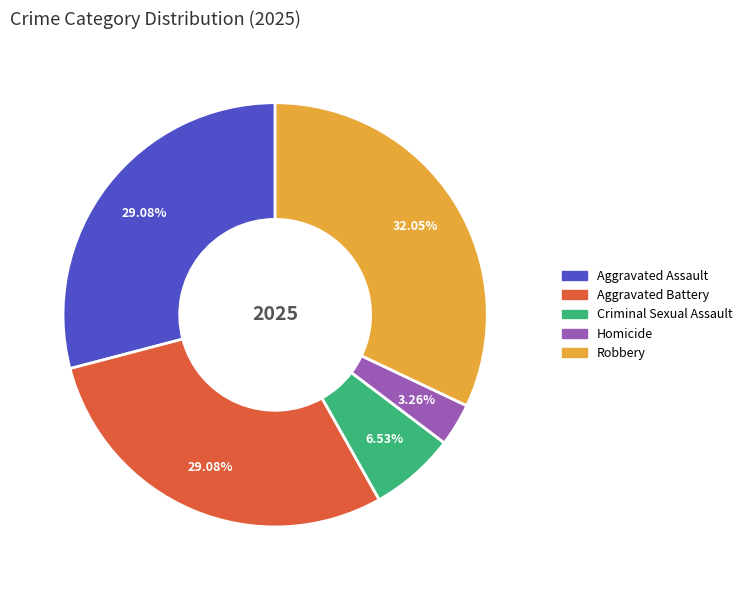

Does Aggravated Assault account for over 50% of the chart?

No